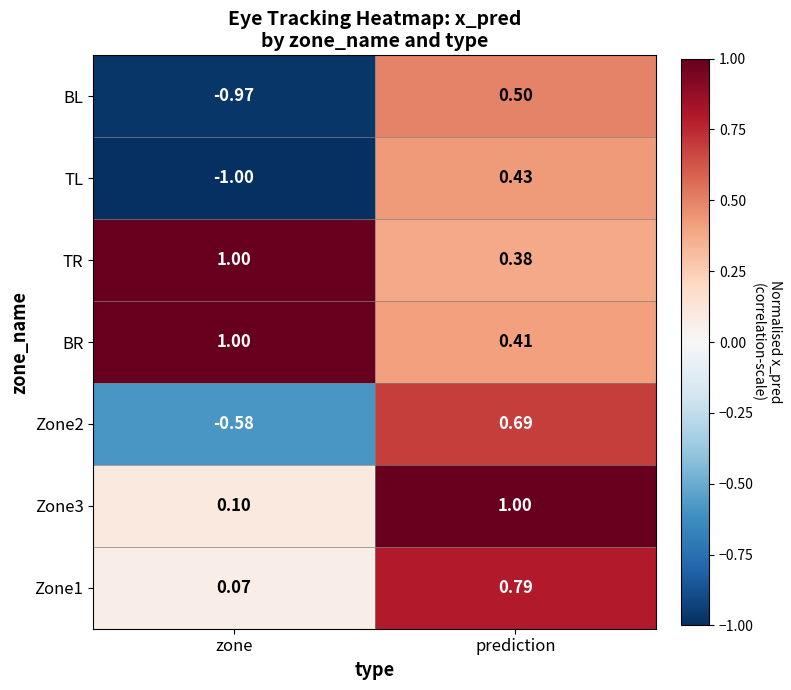

Which label corresponds to the smallest value in the chart?

zone